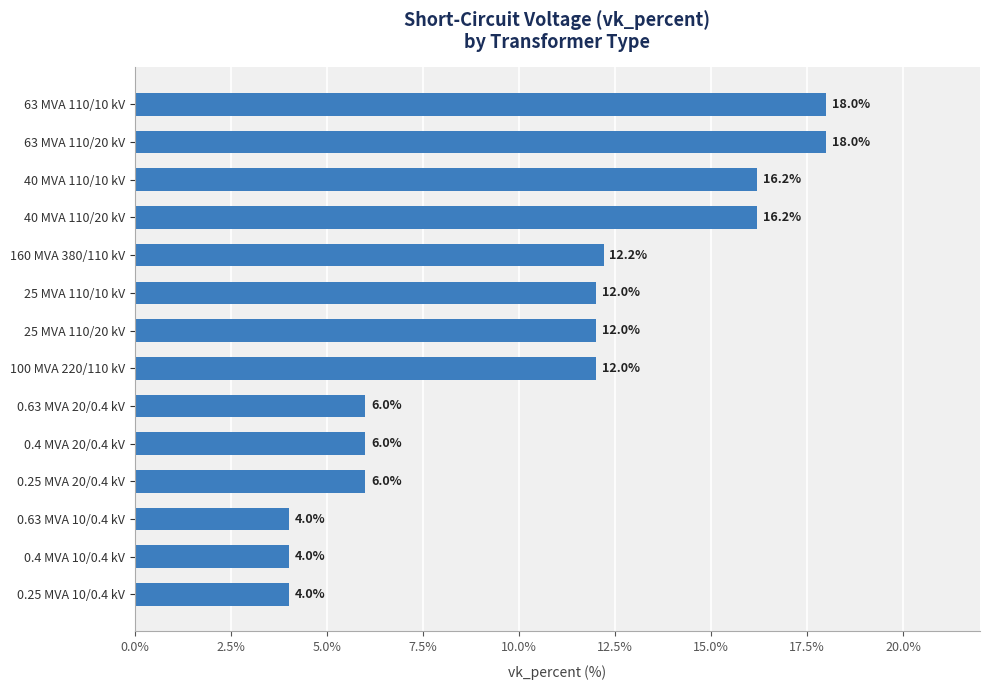

What is the sum of all values?

146.6